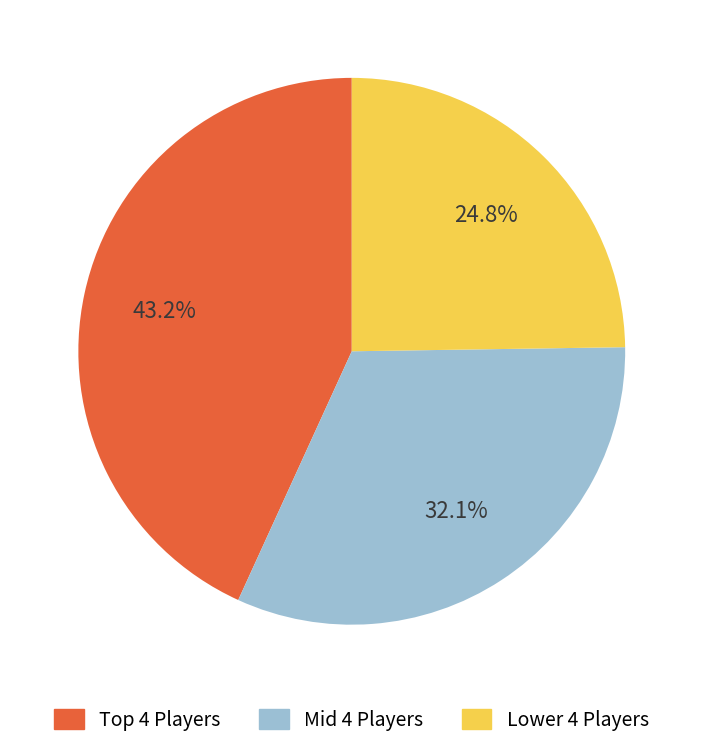

What percentage is NOT represented by Lower 4 Players?

75.2%